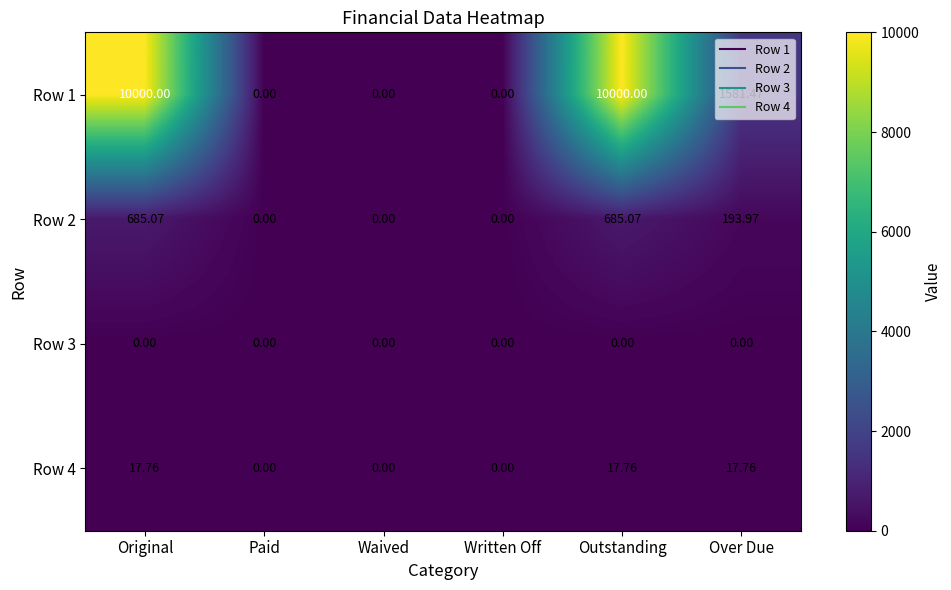

At which label does Row 1 first exceed 1581?

Original